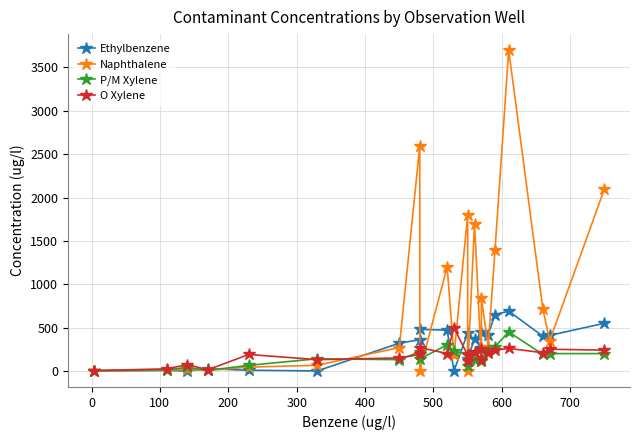

How many lines are shown in the chart?

4